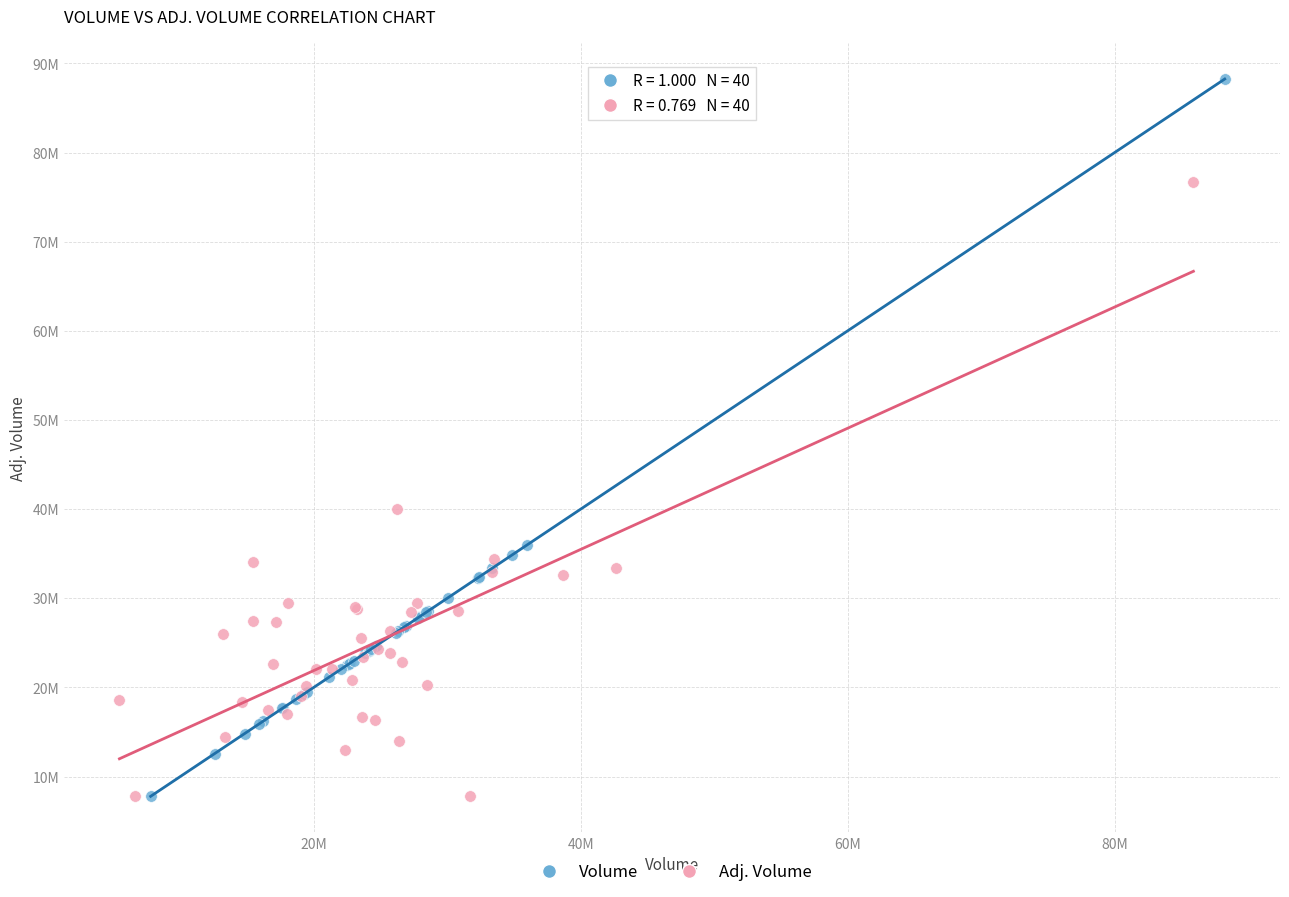

Which series contains the highest Y value?

Volume